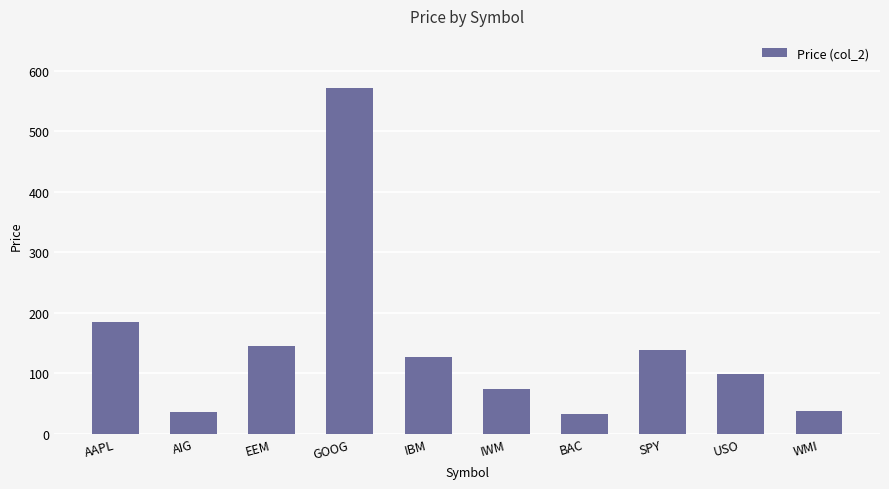

What is the greatest value displayed?

572.2